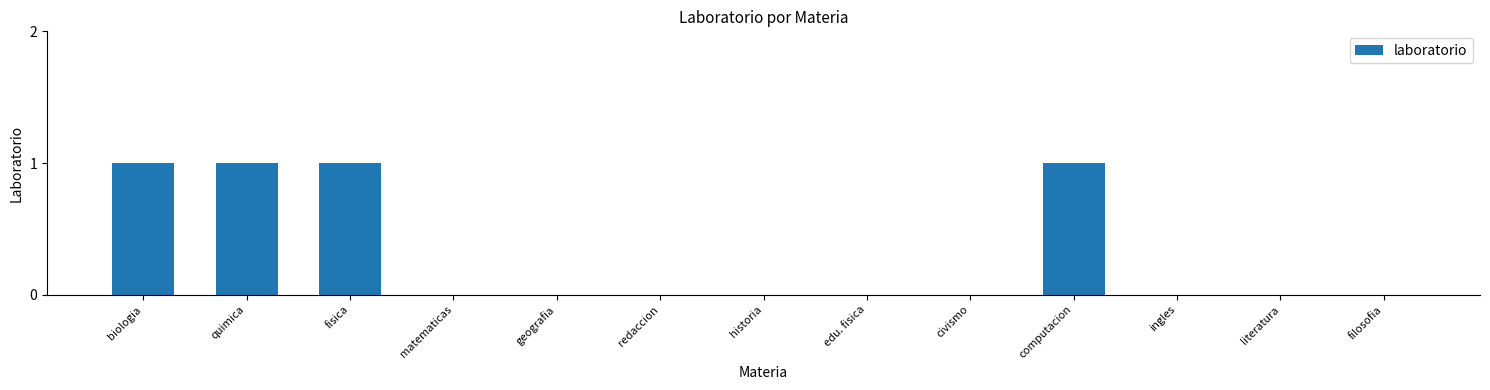

How many data points does each series have?

13